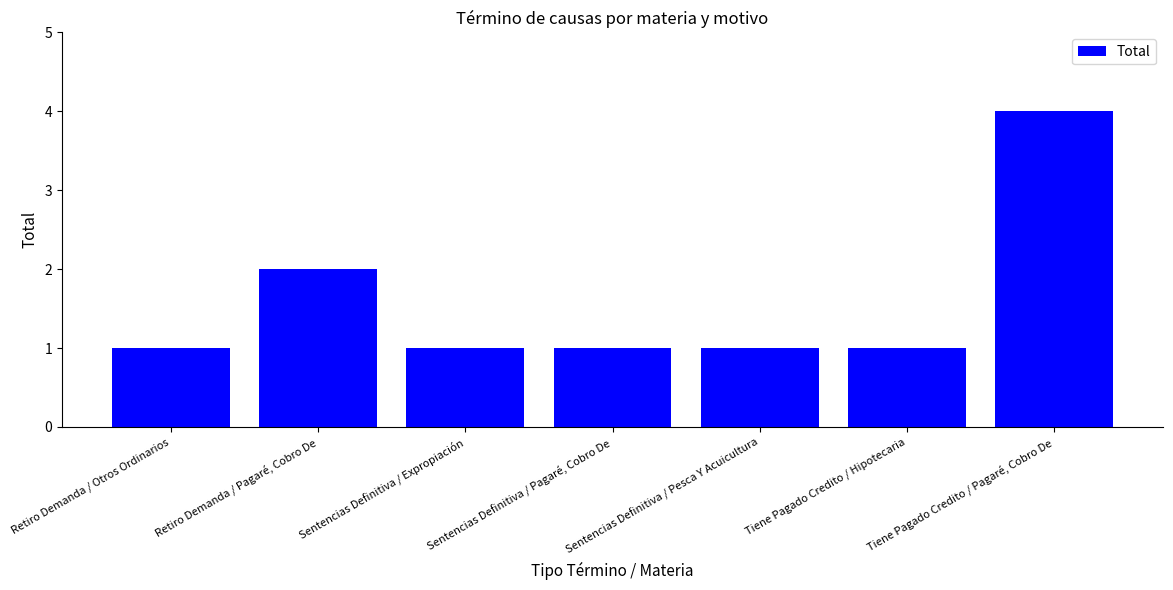

How many series are shown in this chart?

1